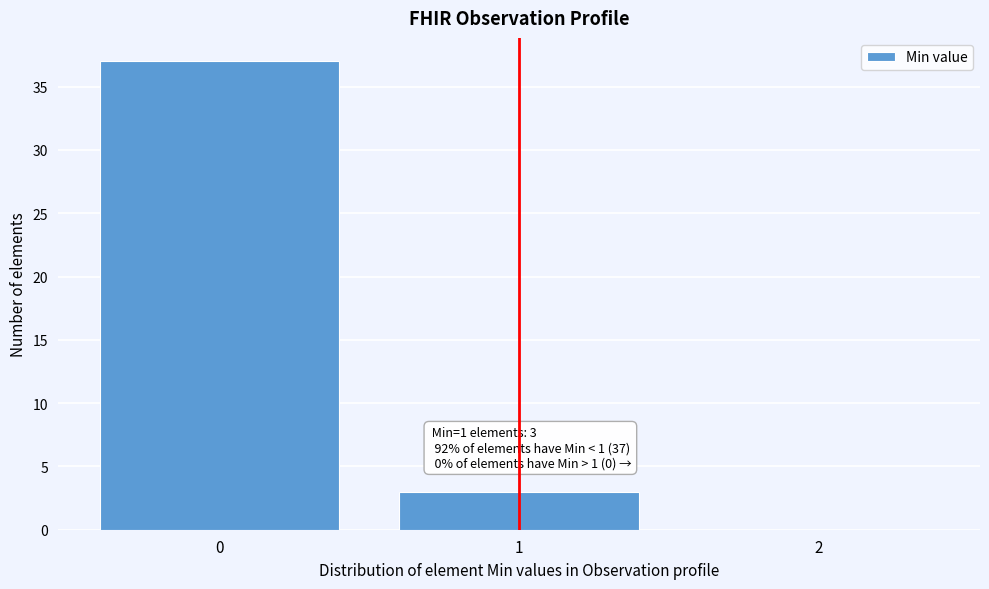

Which range on the x-axis has the tallest bar?

-0.5 to 0.5